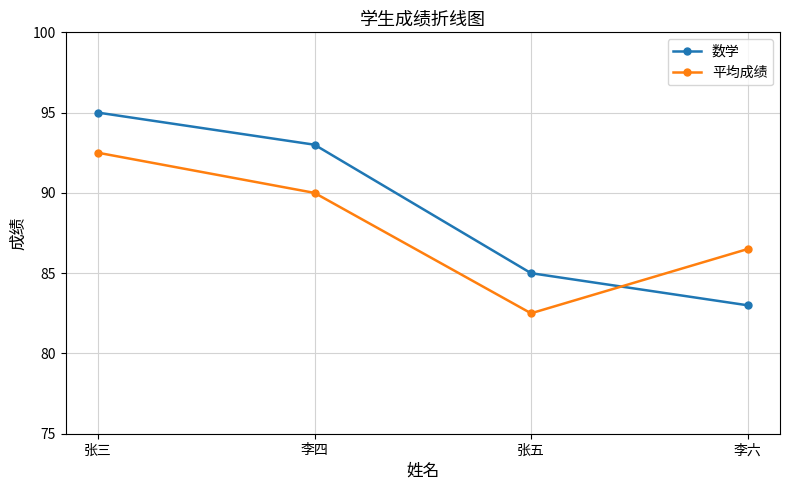

What is the sum of all 数学 values?

356.0